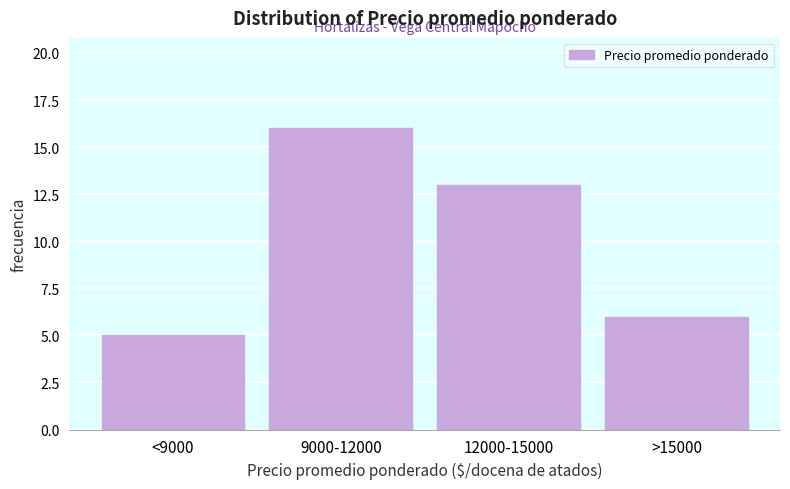

Reading left to right, extract all data points from this chart.

5	16	13	6